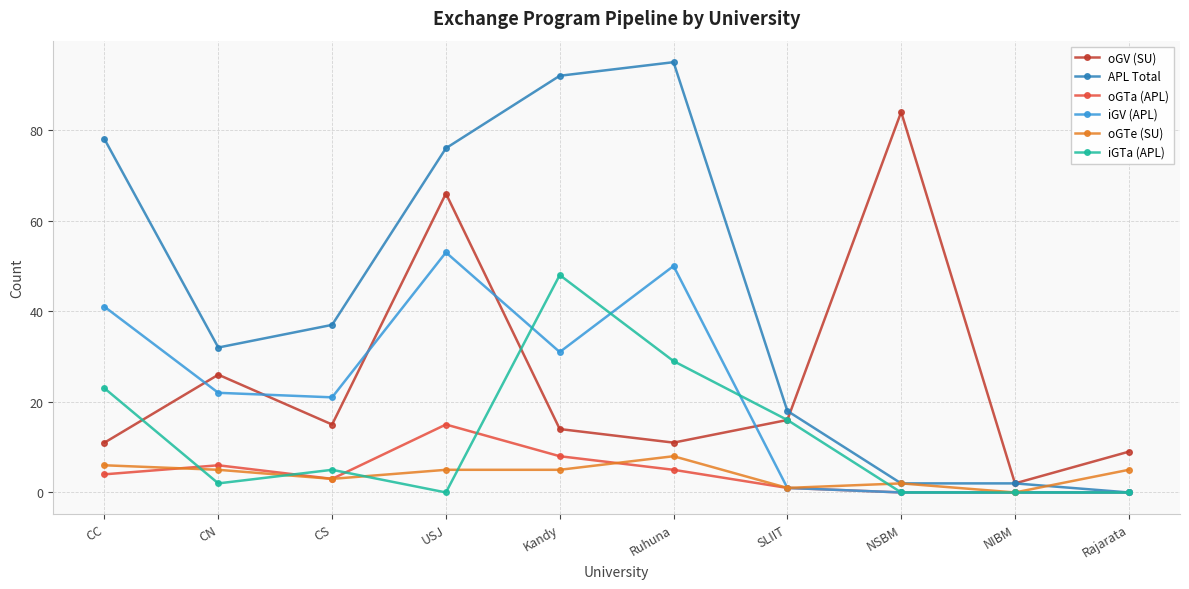

What is the total value across all series at CN?

93